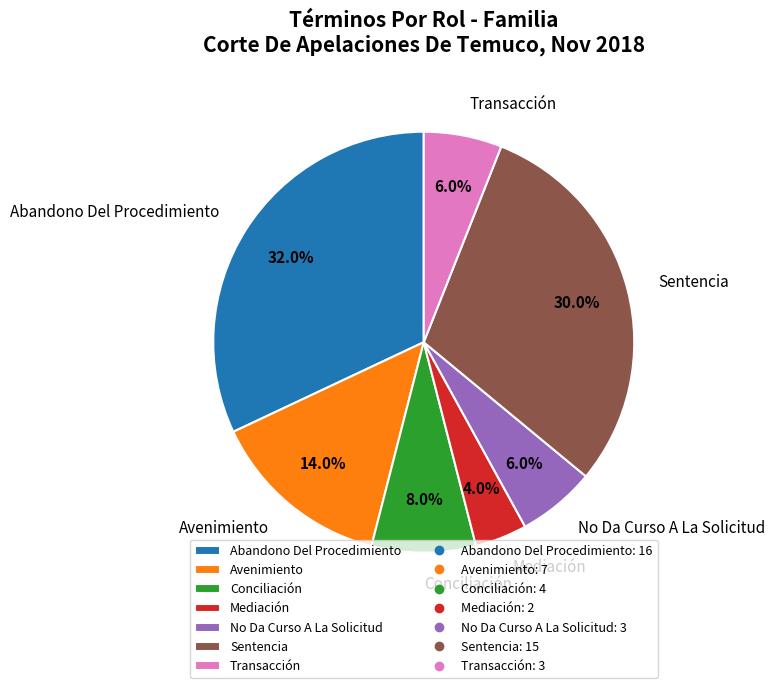

Combined, do Avenimiento and No Da Curso A La Solicitud account for over 50%?

No